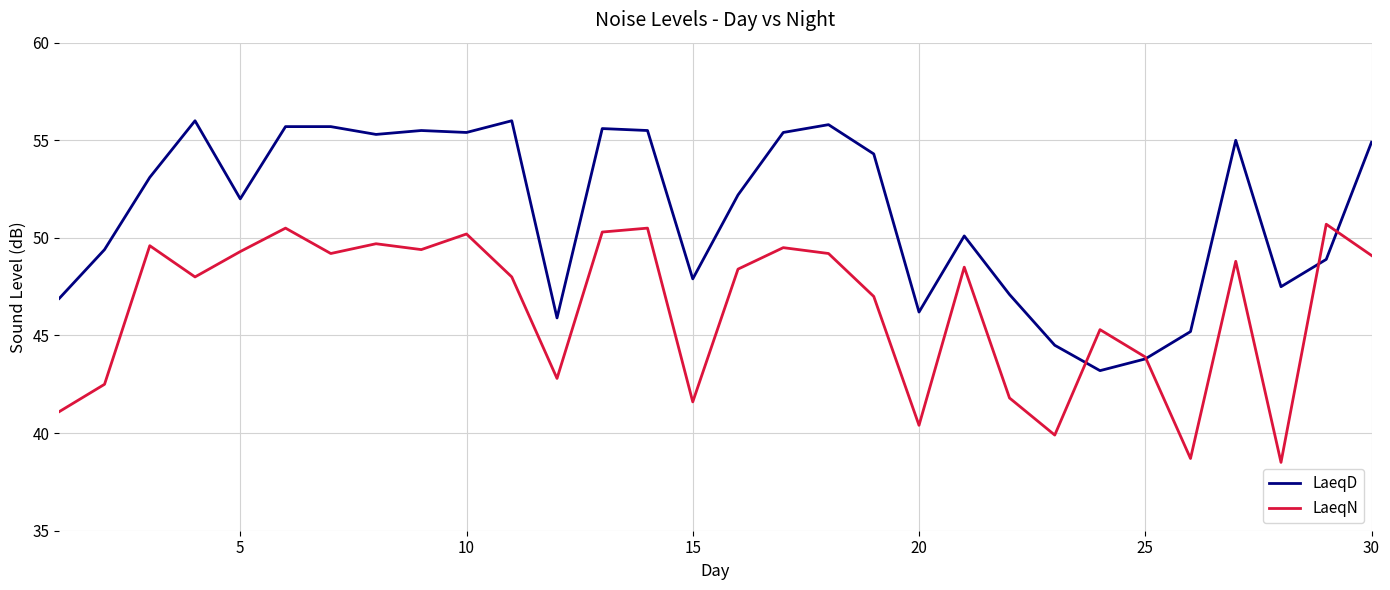

What is the smallest value displayed?

38.5